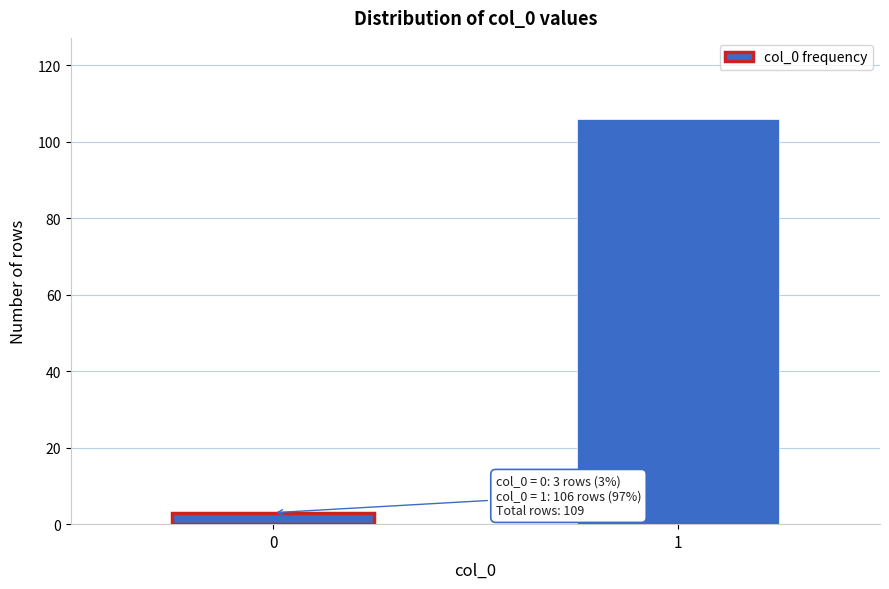

Reading left to right, what are all the values shown in this chart?

3	106